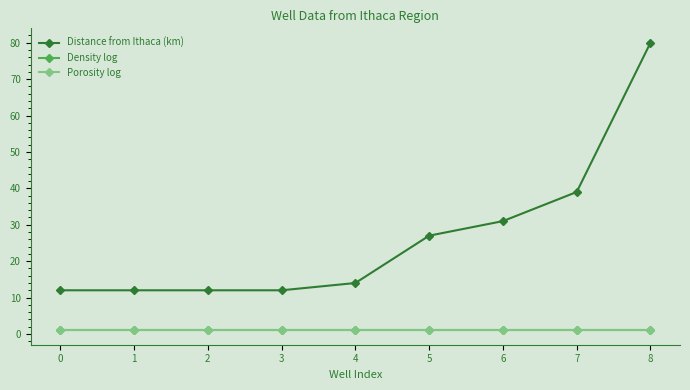

What is the difference between the highest and lowest values at 7?

38